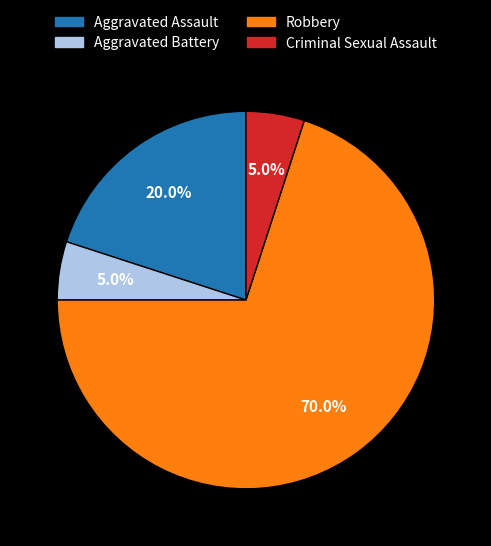

How many segments does this pie chart have?

4